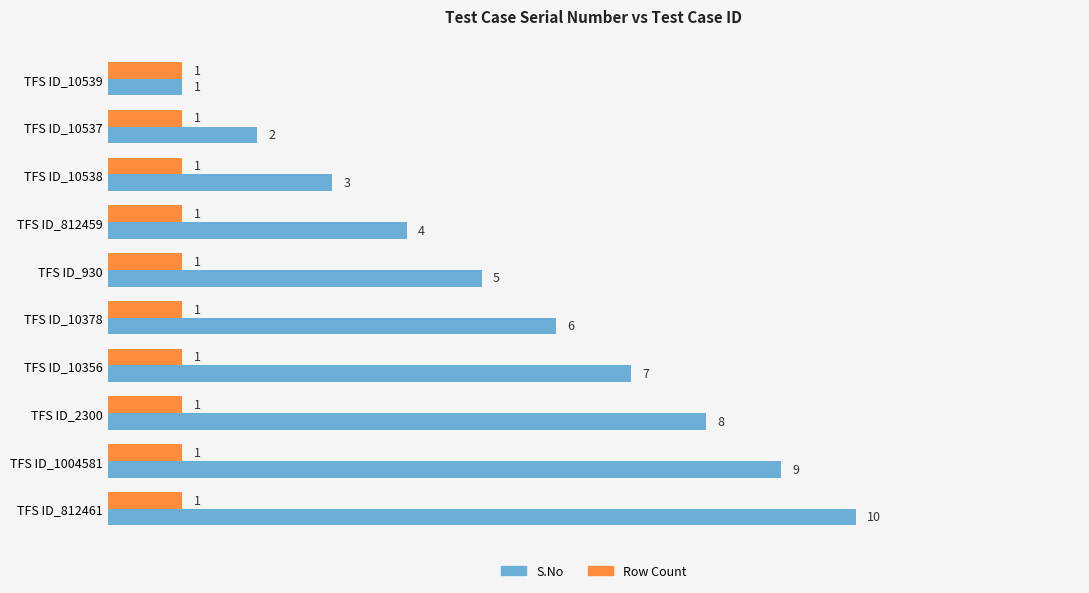

Rank the series by their maximum value, from highest to lowest.

S.No, Row Count